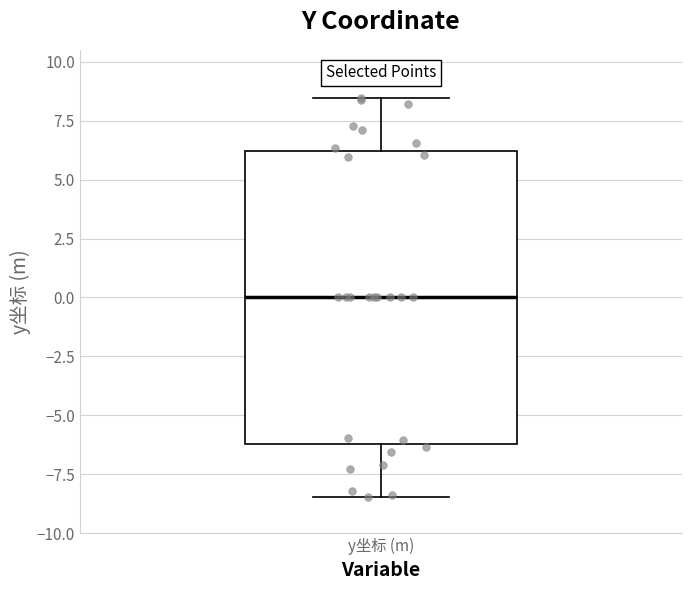

Where does the upper whisker of the box for y坐标 (m) end on the y-axis? The values are not printed on the chart, so give them approximately, as read against the axis.

8.5